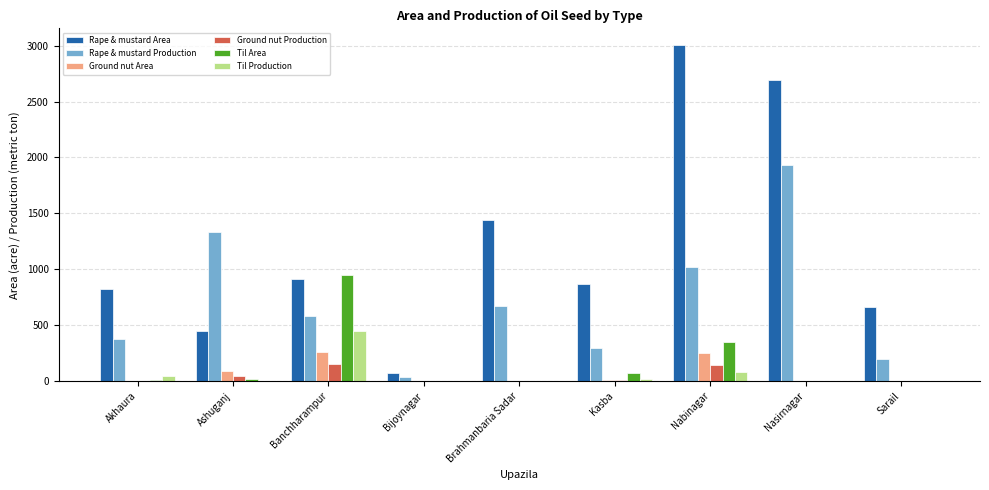

What is the sum of all Til Area values?

1400